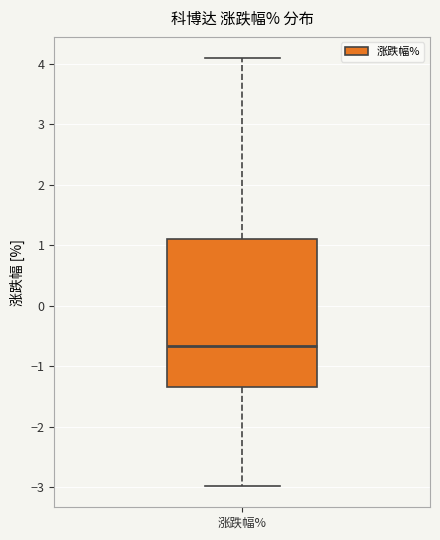

Transcribe this box plot: give where the median line is, the range the box spans, and where the two whiskers end, as read against the y-axis. The values are not printed on the chart, so give them approximately, as read against the axis.

median -0.7, box -1.4 to 1.1, whiskers -3.0 to 4.1